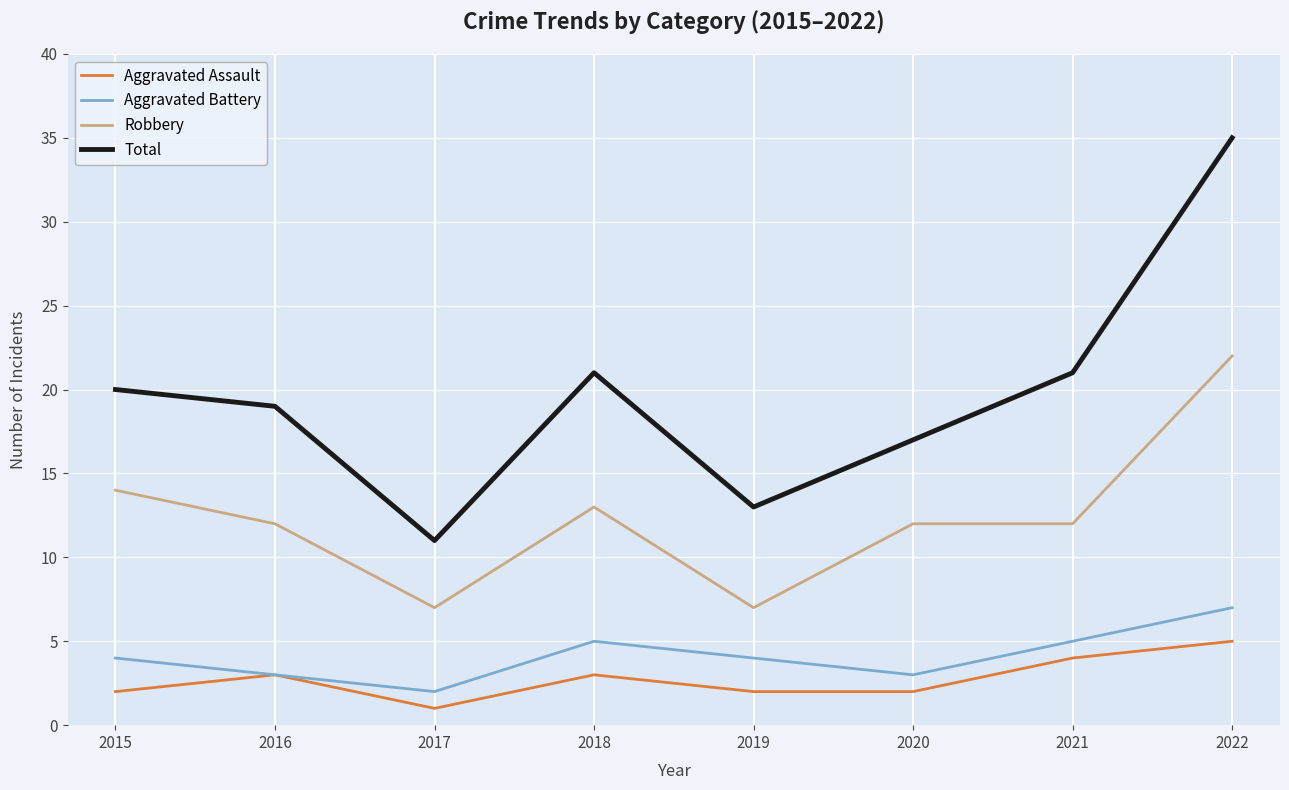

True or false: Robbery and Aggravated Assault intersect in this chart.

False